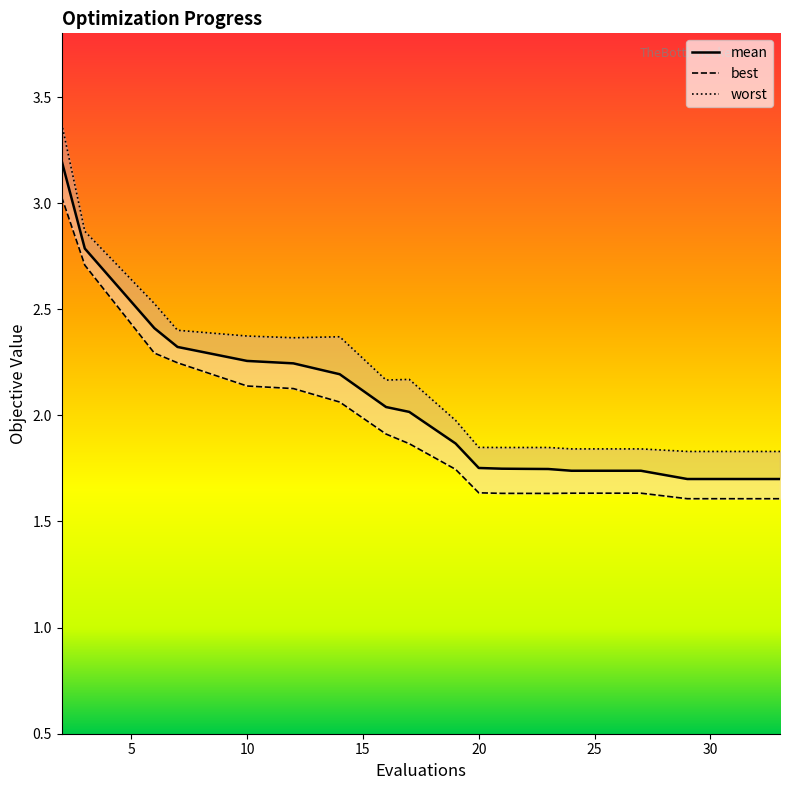

True or false: worst has more than 2 interior local peaks.

True